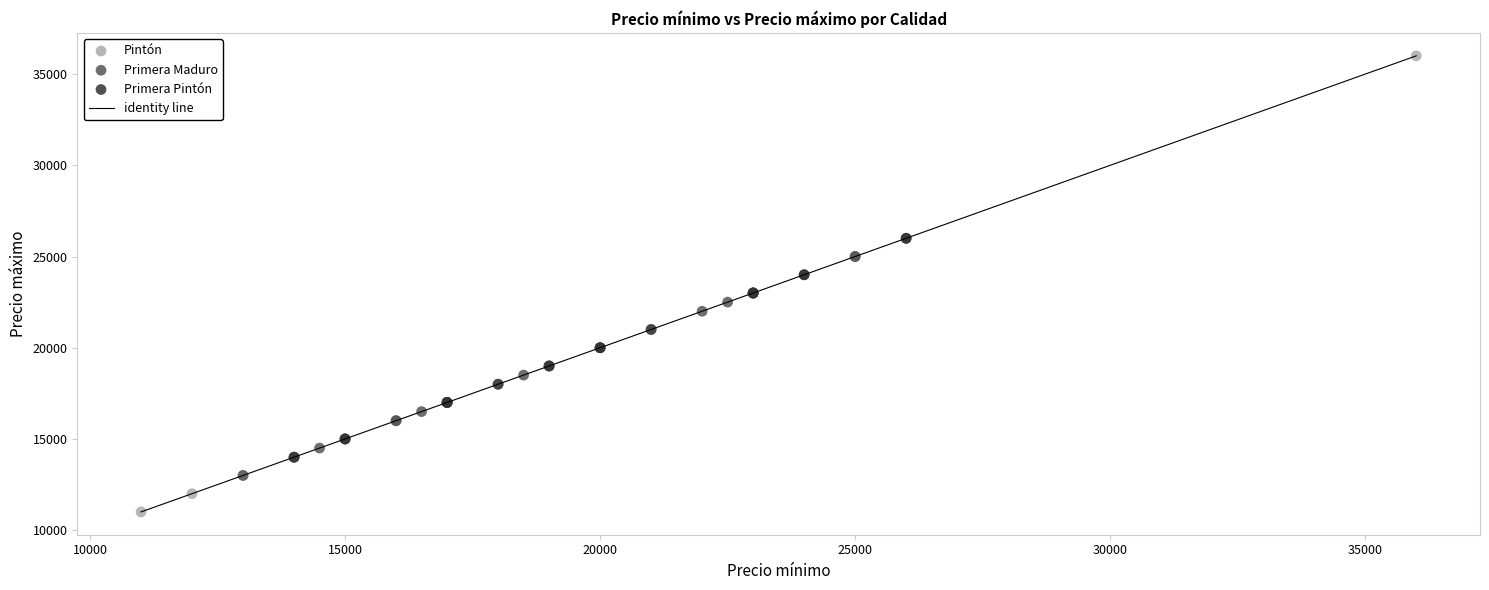

Which series has the largest Y range (max minus min)?

Pintón